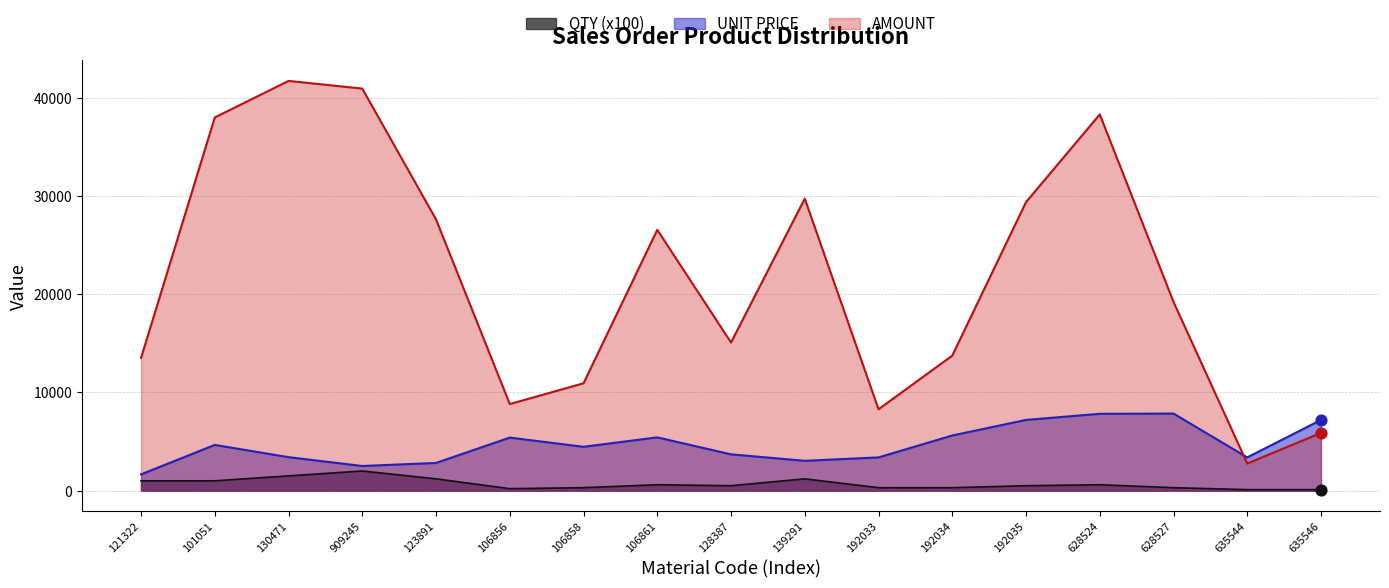

What is the total value across all series at 628527?

27365.9